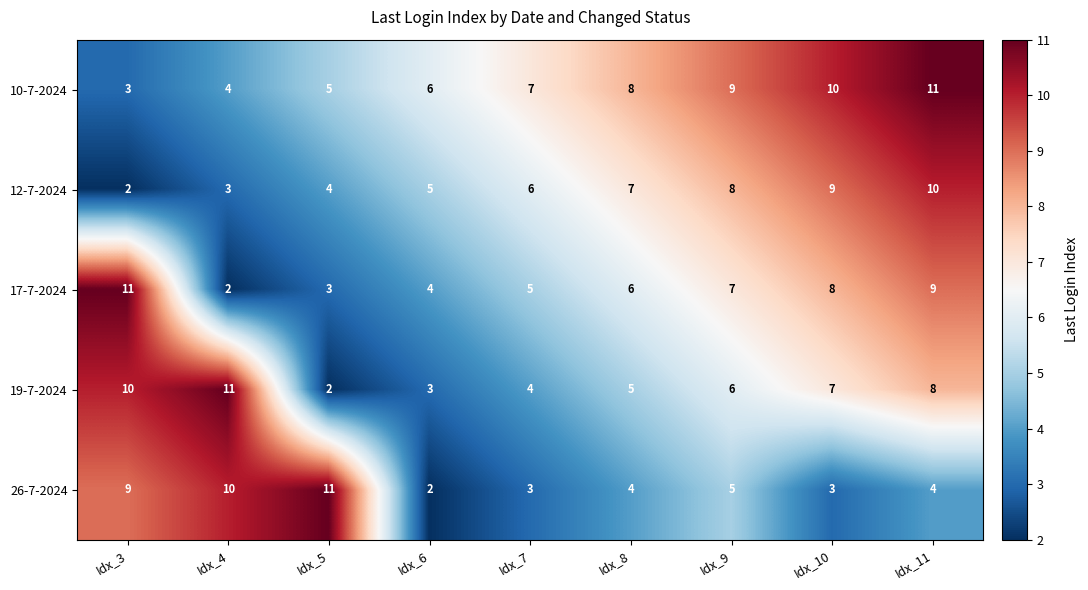

What is the maximum value shown in the chart?

11